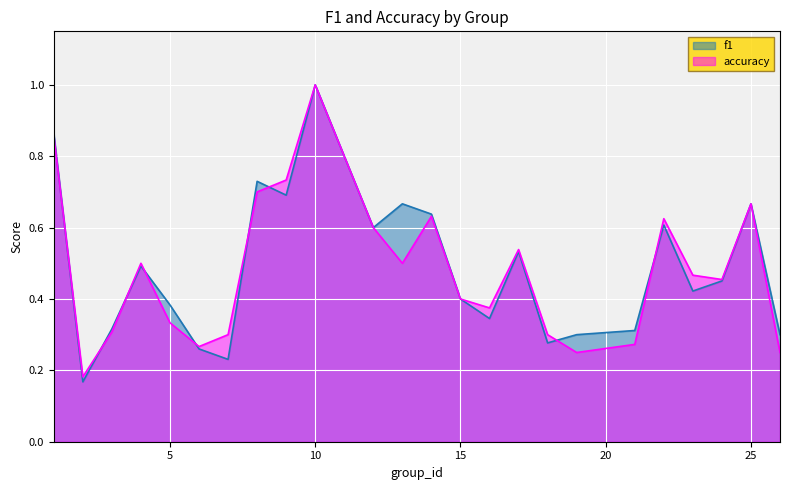

Reading left to right, transcribe all the data shown in this chart.

f1: 1=0.9	2=0.2	3=0.3	4=0.5	5=0.4	6=0.3	7=0.2	8=0.7	9=0.7	10=1.0	12=0.6	13=0.7	14=0.6	15=0.4	16=0.3	17=0.5	18=0.3	19=0.3	21=0.3	22=0.6	23=0.4	24=0.5	25=0.7	26=0.3
accuracy: 1=0.9	2=0.2	3=0.3	4=0.5	5=0.3	6=0.3	7=0.3	8=0.7	9=0.7	10=1.0	12=0.6	13=0.5	14=0.6	15=0.4	16=0.4	17=0.5	18=0.3	19=0.2	21=0.3	22=0.6	23=0.5	24=0.5	25=0.7	26=0.2